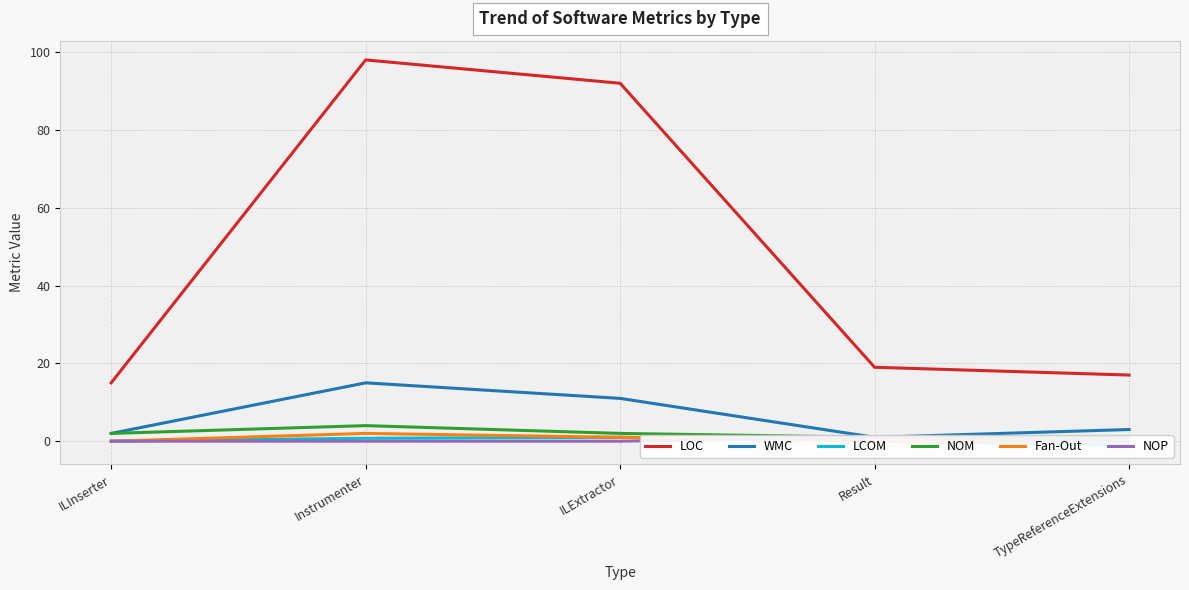

True or false: NOM and LOC cross at least once.

False